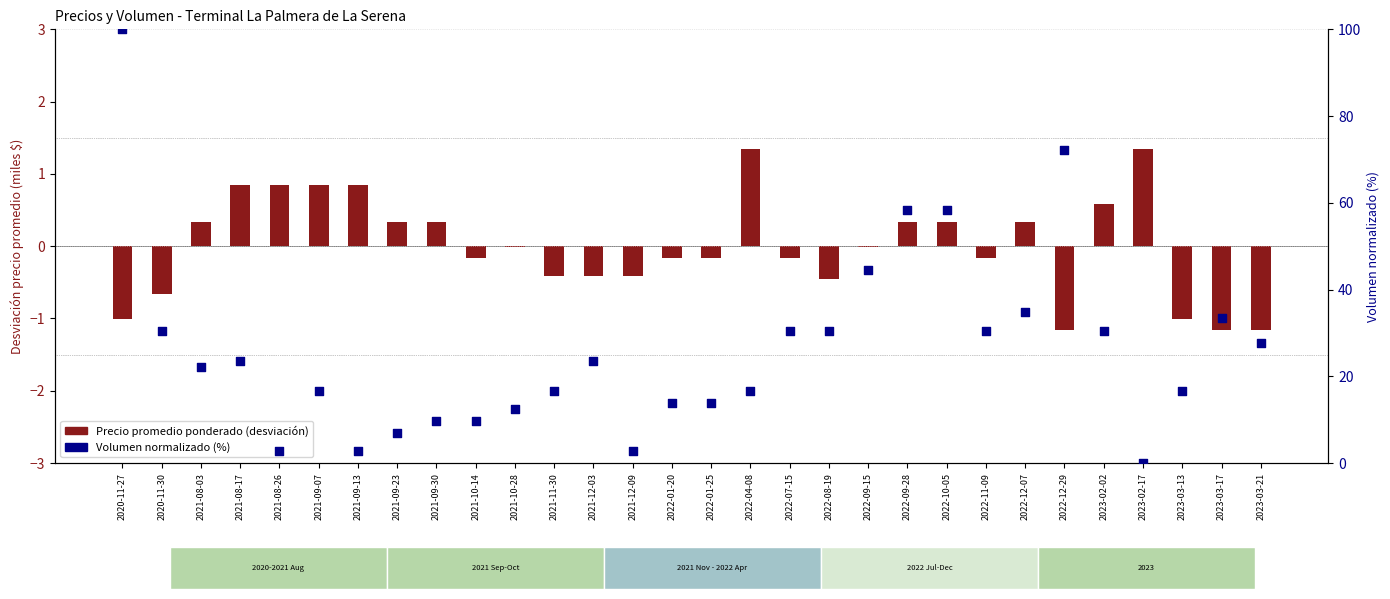

Which series reaches the minimum Y coordinate?

Precio promedio ponderado (norm.)